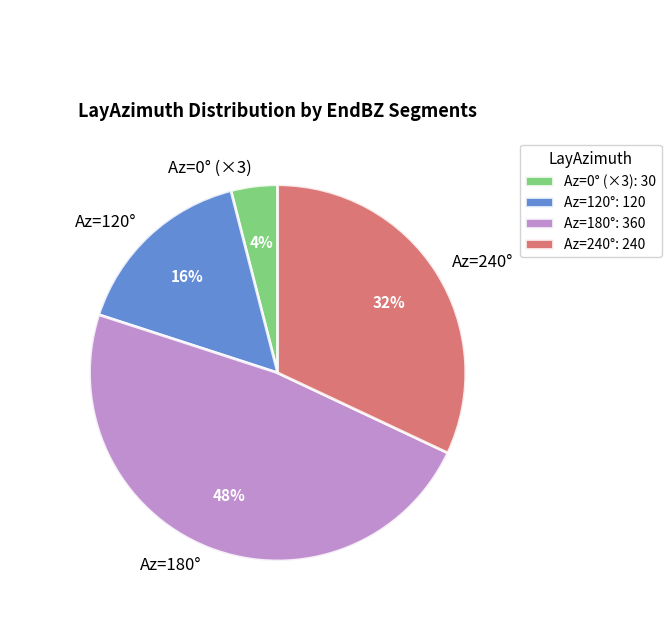

Is it true that Az=0° (×3) is 4% of the pie?

True